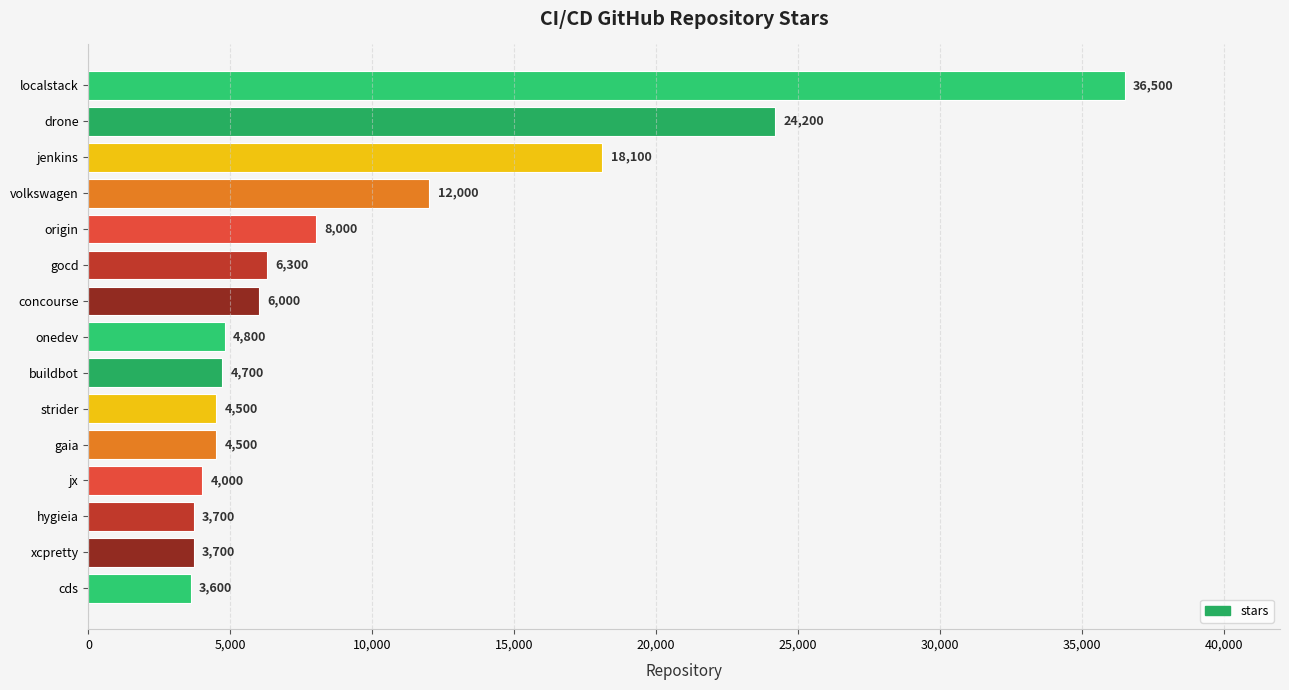

How many distinct data groups are displayed?

1